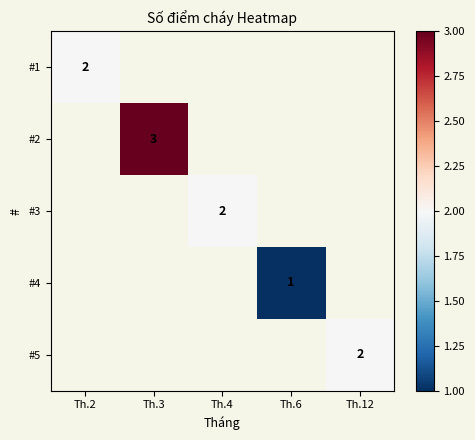

At Th.2, list the series in order from largest to smallest.

#1, #2, #3, #4, #5